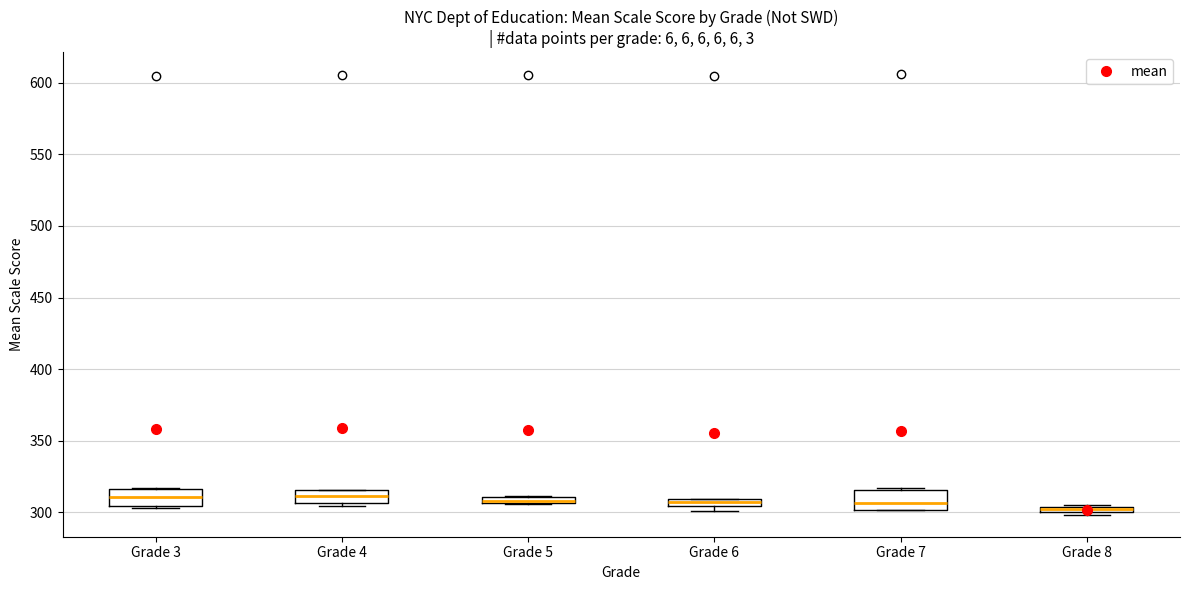

Where is the lower edge of the box for Grade 3 on the y-axis? The values are not printed on the chart, so give them approximately, as read against the axis.

305